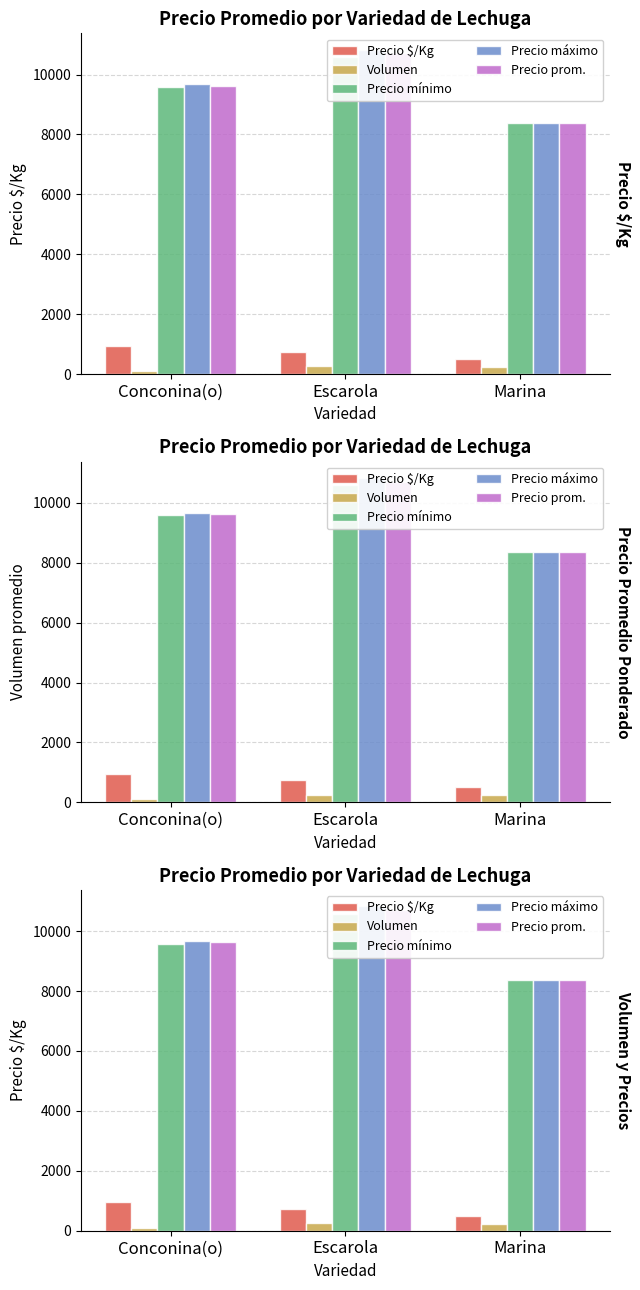

What is the approximate value of Precio $/Kg at Marina, to the nearest 5?

500